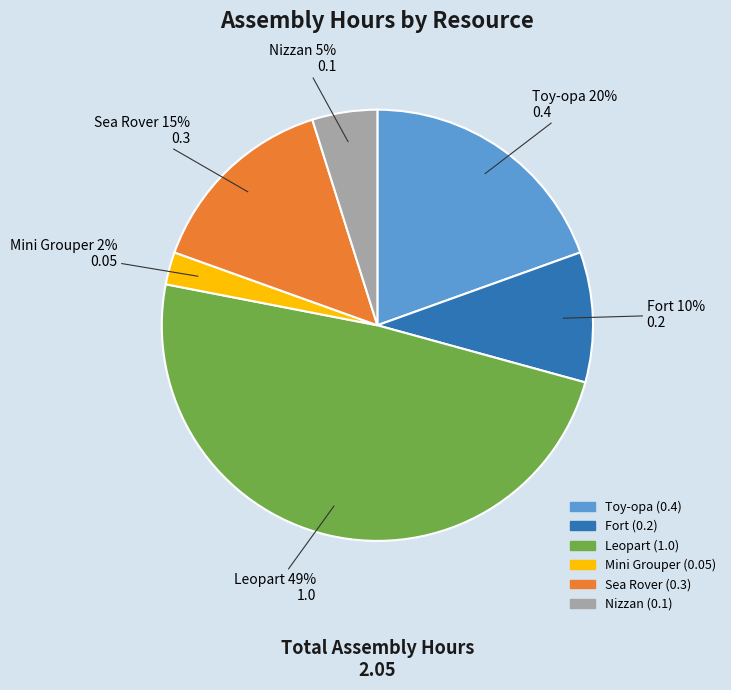

Does any single category account for the majority?

No